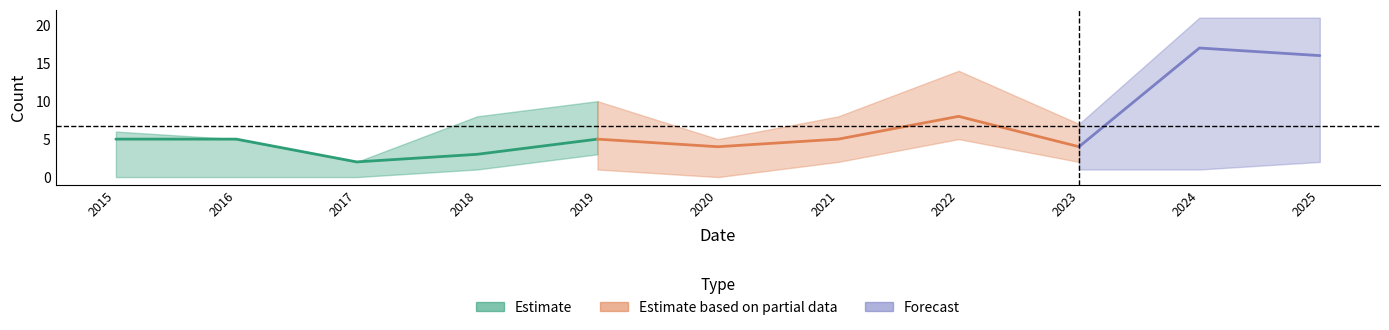

At which category is the sum across all series the highest?

2024